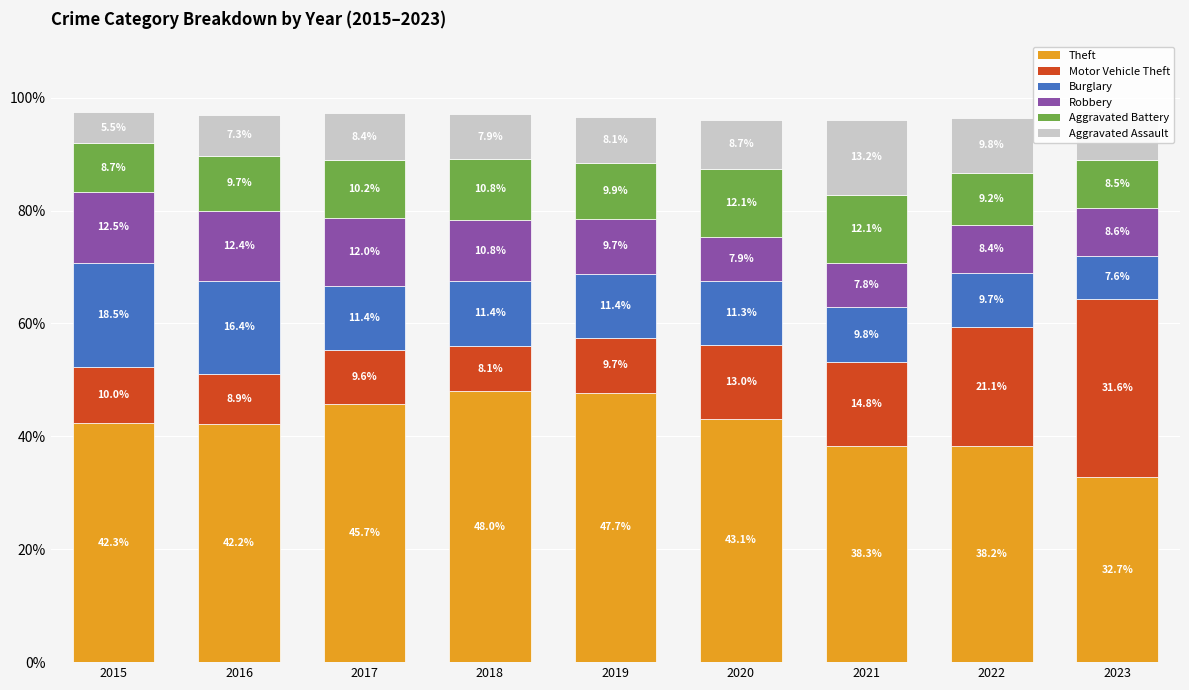

What is the minimum value for Theft?

32.7